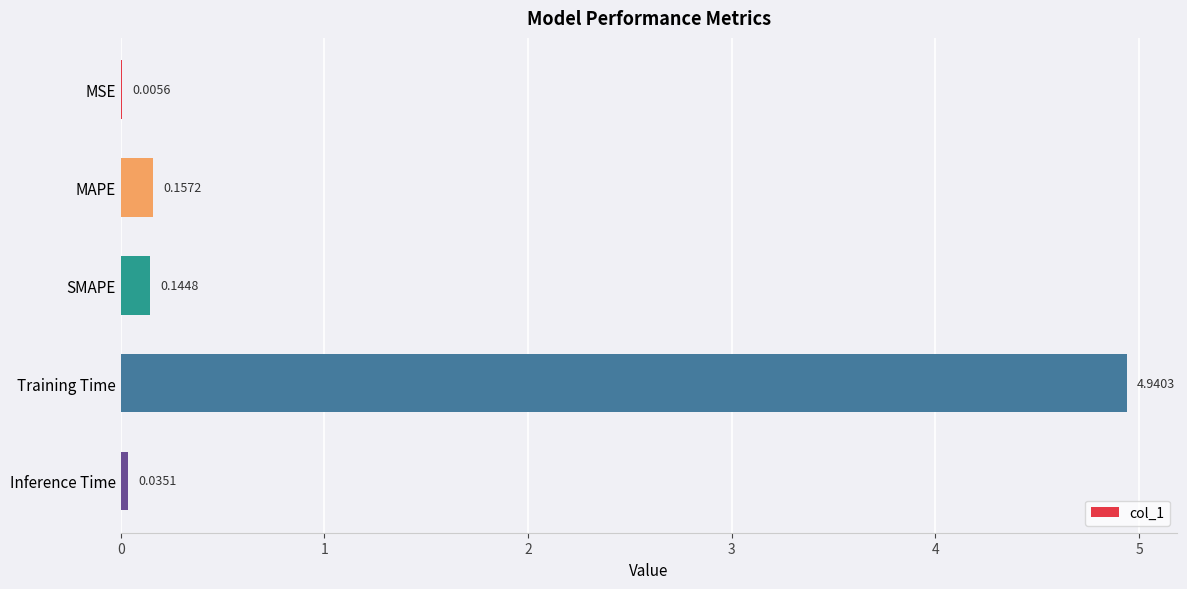

At which category does the chart reach its peak across all series?

Training Time